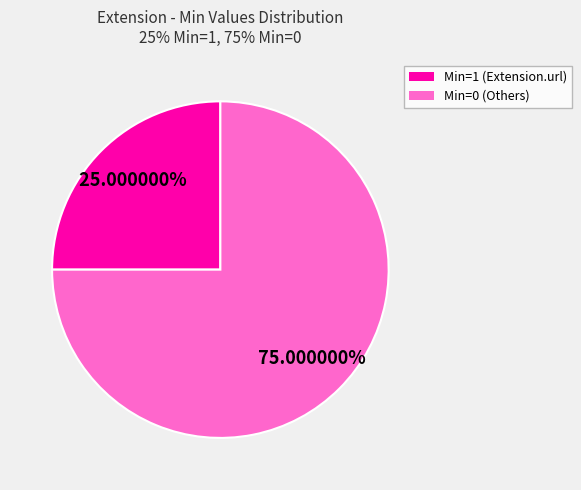

Is there a majority slice in this chart?

Yes